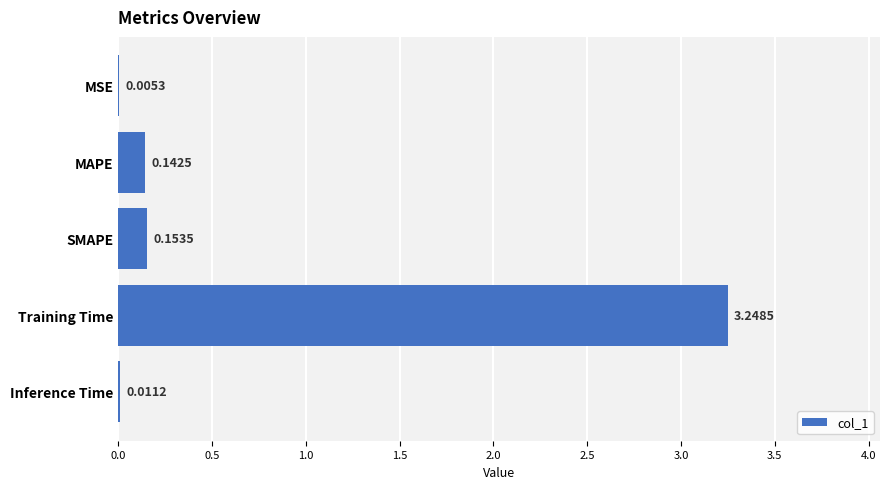

Where is the data nearest to the value 1?

SMAPE